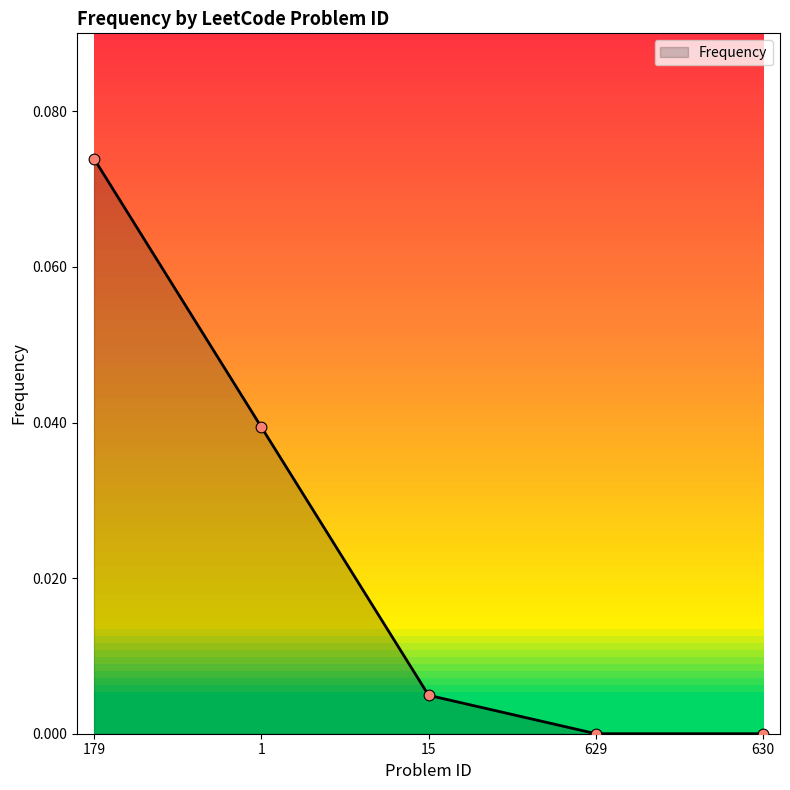

Between 179 and 629, which is larger?

179